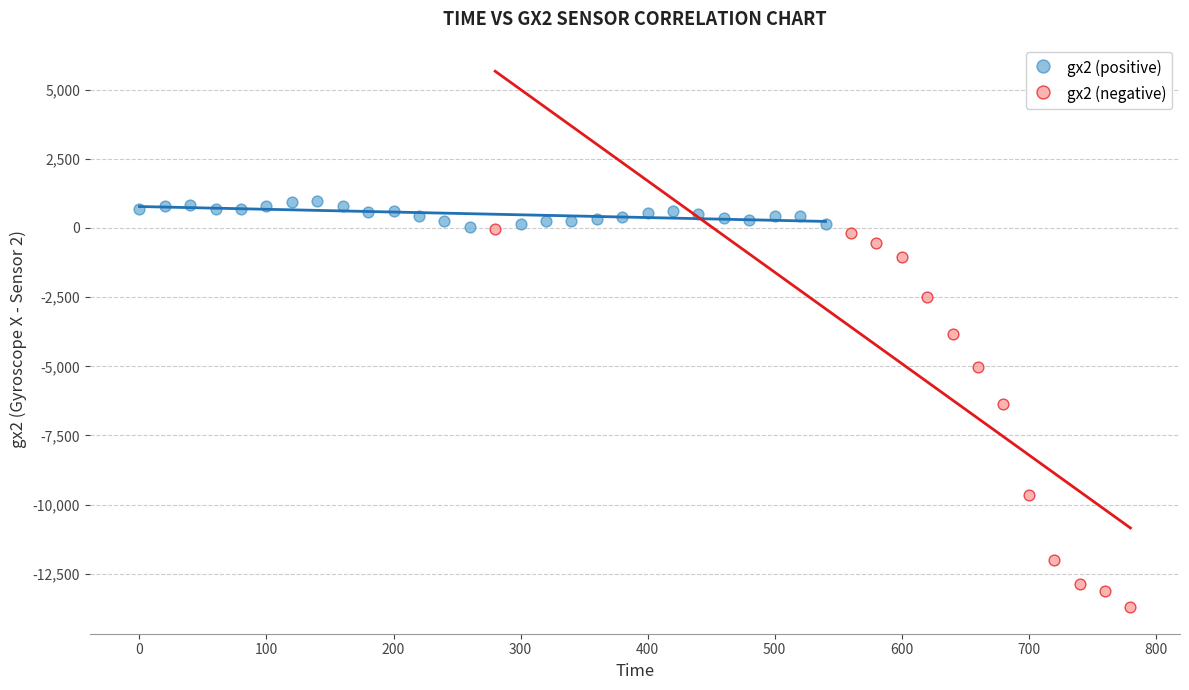

Which series reaches the minimum Y coordinate?

gx2 (negative)